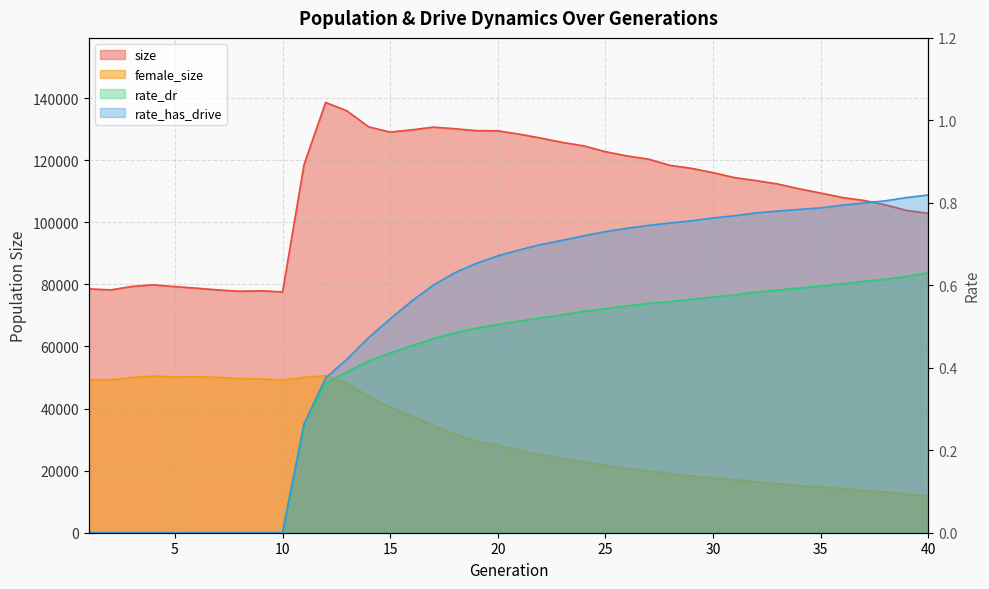

What is the value of the size point at the 13th from the left?

135867.0